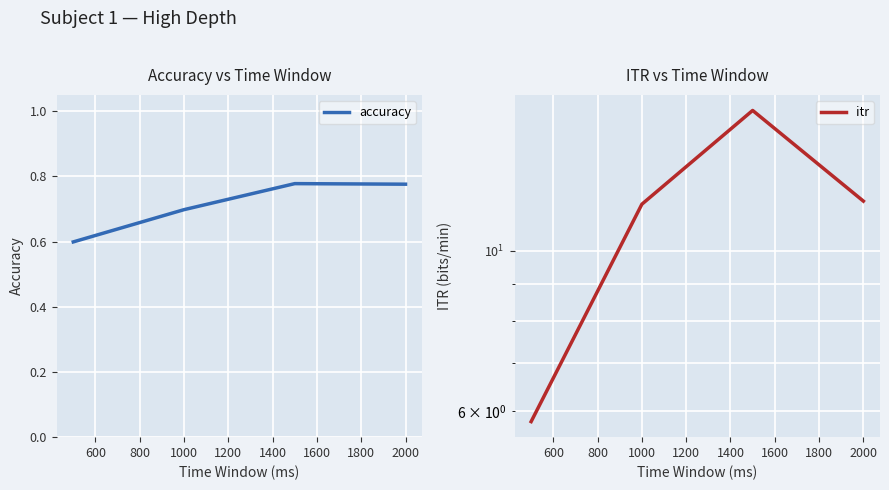

How many lines are shown in the chart?

2